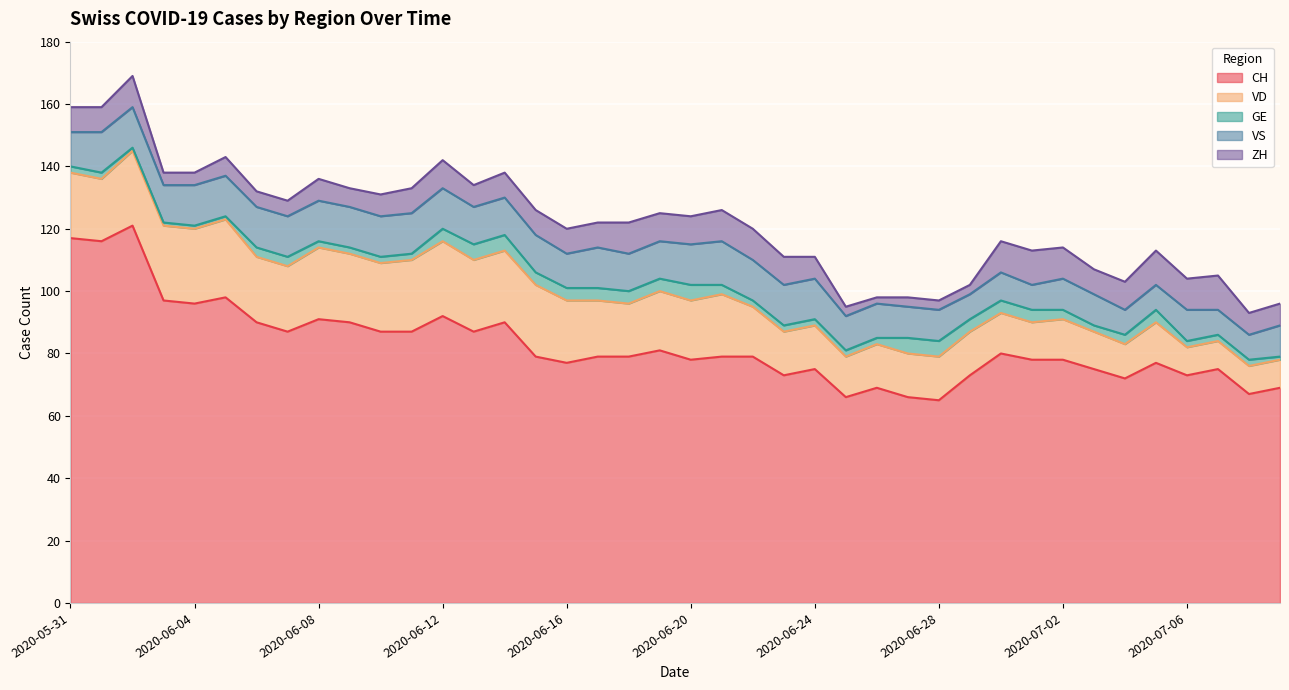

Reading left to right, extract all data points from this chart.

CH: 117	116	121	97	96	98	90	87	91	90	87	87	92	87	90	79	77	79	79	81	78	79	79	73	75	66	69	66	65	73	80	78	78	75	72	77	73	75	67	69
VD: 21	20	24	24	24	25	21	21	23	22	22	23	24	23	23	23	20	18	17	19	19	20	16	14	14	13	14	14	14	14	13	12	13	12	11	13	9	9	9	9
GE: 2	2	1	1	1	1	3	3	2	2	2	2	4	5	5	4	4	4	4	4	5	3	2	2	2	2	2	5	5	4	4	4	3	2	3	4	2	2	2	1
VS: 11	13	13	12	13	13	13	13	13	13	13	13	13	12	12	12	11	13	12	12	13	14	13	13	13	11	11	10	10	8	9	8	10	10	8	8	10	8	8	10
ZH: 8	8	10	4	4	6	5	5	7	6	7	8	9	7	8	8	8	8	10	9	9	10	10	9	7	3	2	3	3	3	10	11	10	8	9	11	10	11	7	7